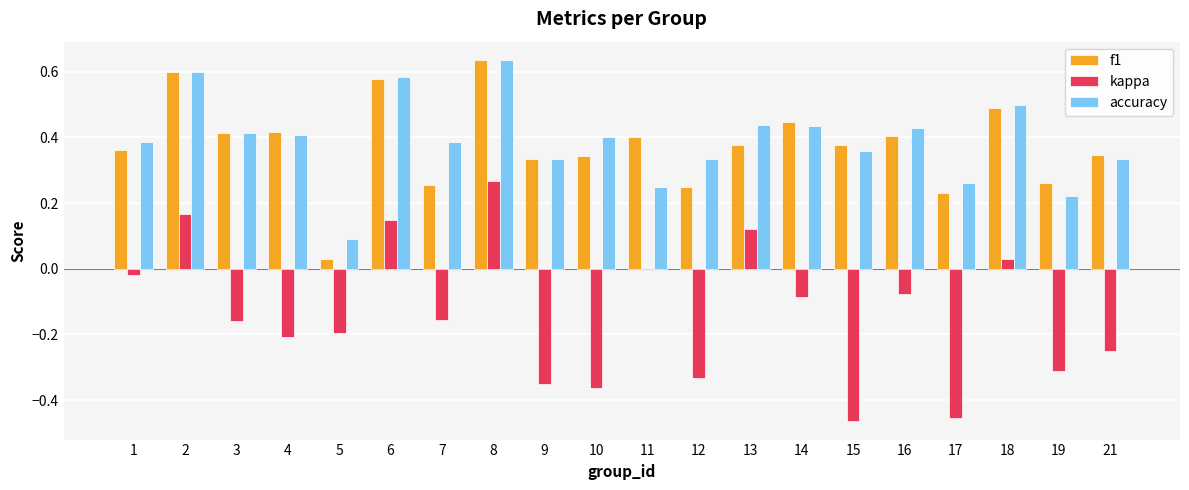

What are all the series names shown in the legend?

f1, kappa, accuracy